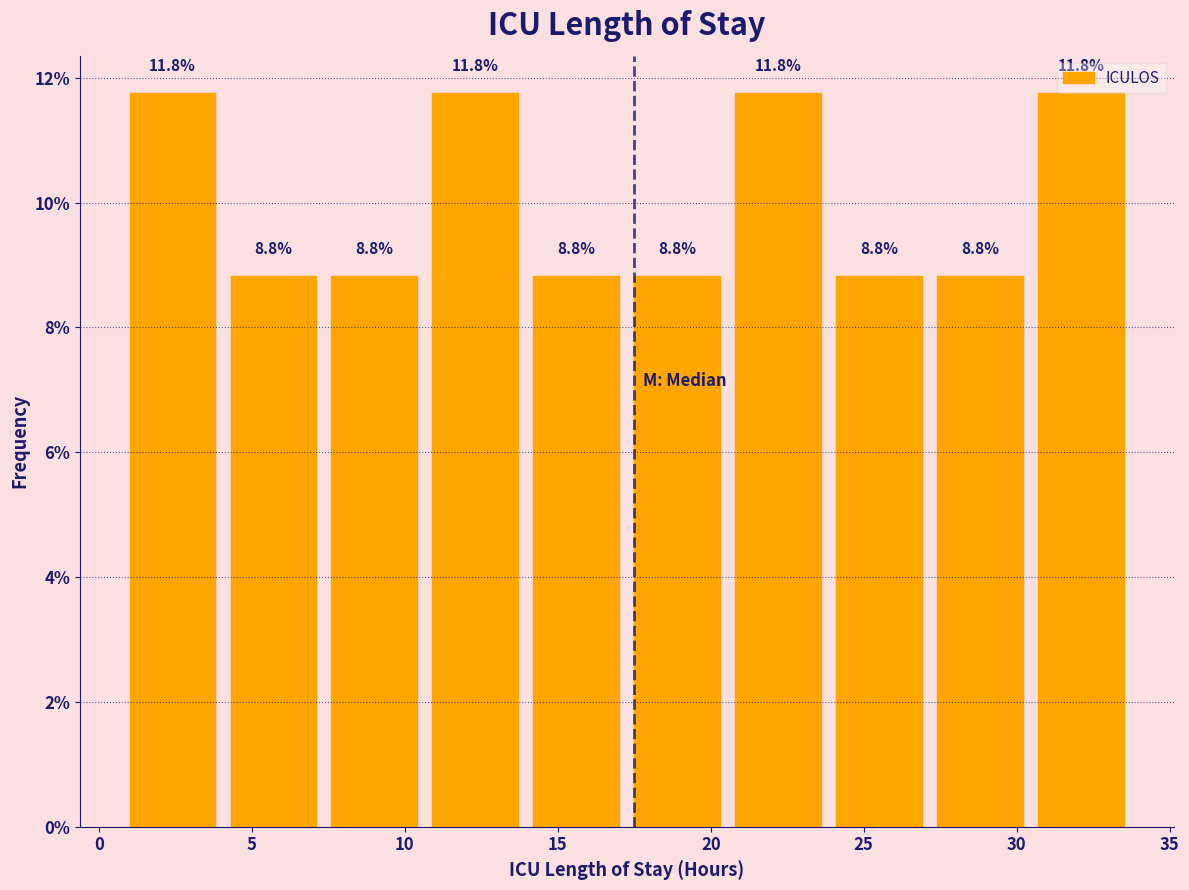

Reading left to right, transcribe this chart: for each bar, give the range it covers on the x-axis and its height. The bar edges are not printed on the chart, so give them approximately, as read against the axis.

1.0 to 4.3: 11.8
4.3 to 7.6: 8.8
7.6 to 10.9: 8.8
10.9 to 14.2: 11.8
14.2 to 17.5: 8.8
17.5 to 20.8: 8.8
20.8 to 24.1: 11.8
24.1 to 27.4: 8.8
27.4 to 30.7: 8.8
30.7 to 34.0: 11.8